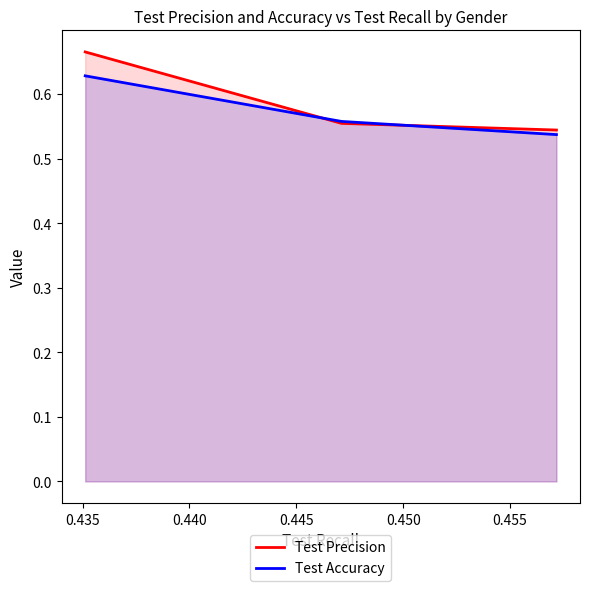

How many lines are shown in the chart?

2